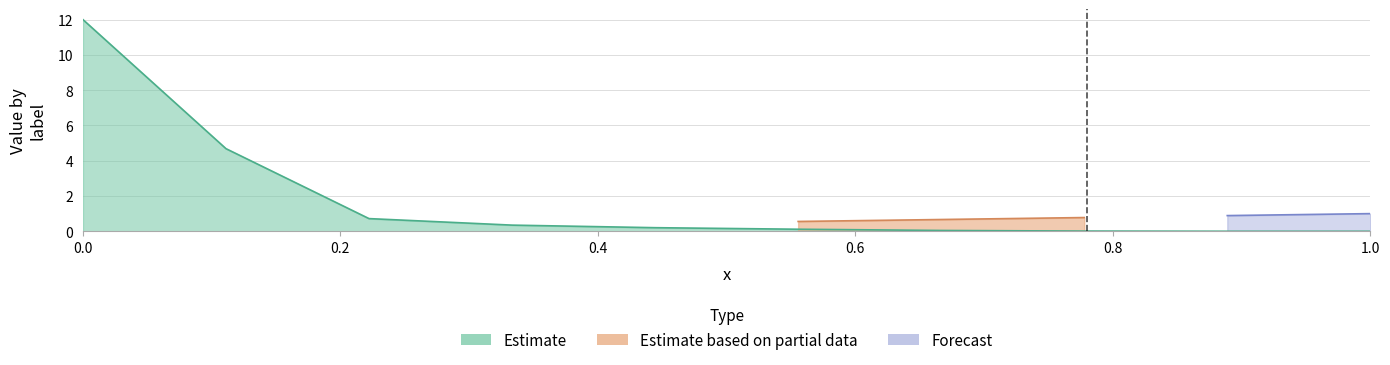

Is it true that pc equals 0.2 at 0.44444444444444?

True